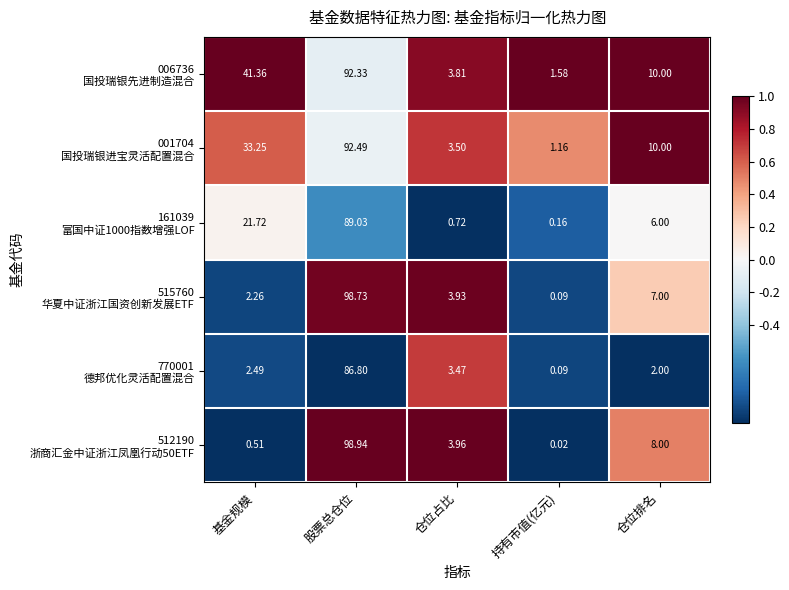

At which category does the chart reach its peak across all series?

股票总仓位